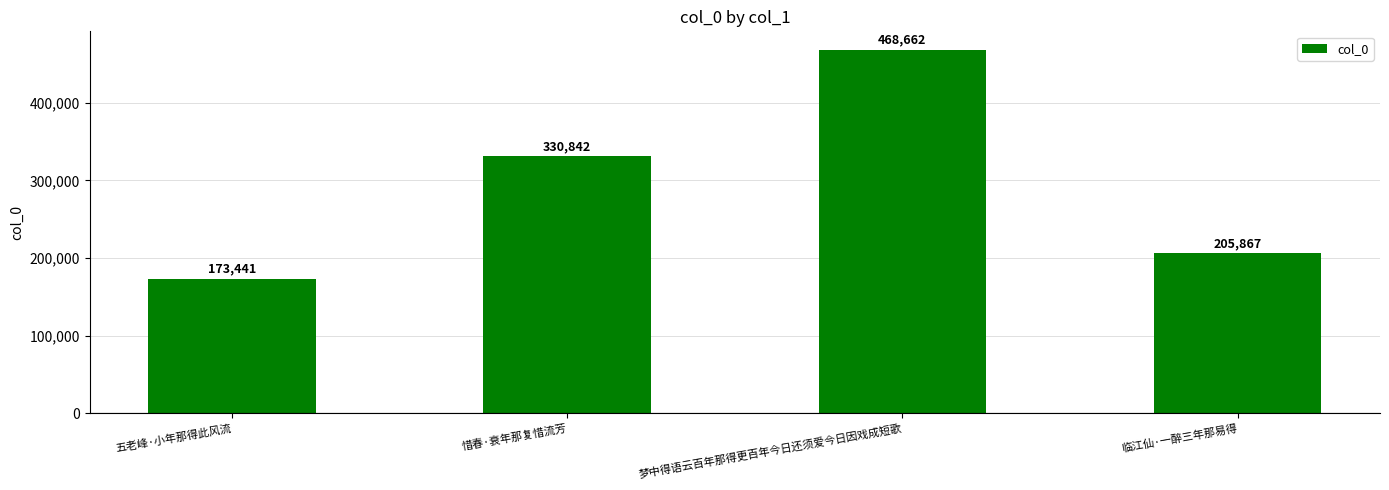

What is the difference between the second highest and minimum values?

157401